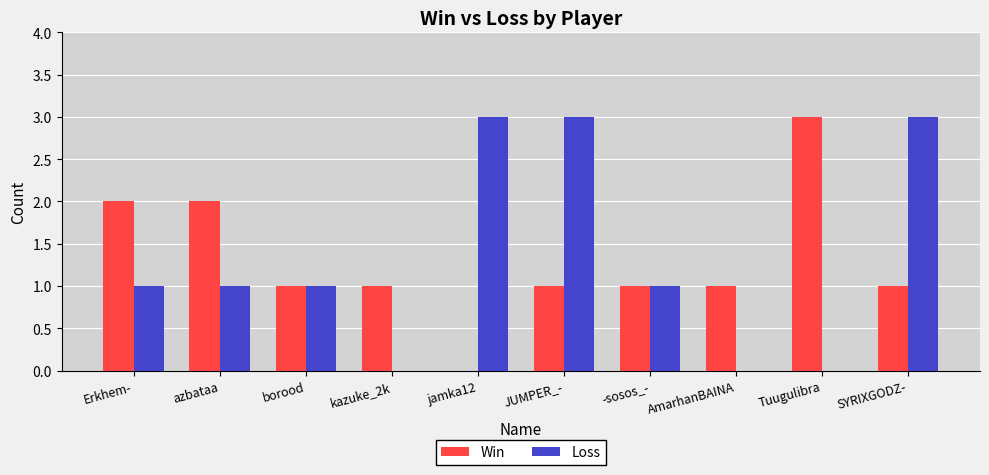

What is the average value of the Win series?

1